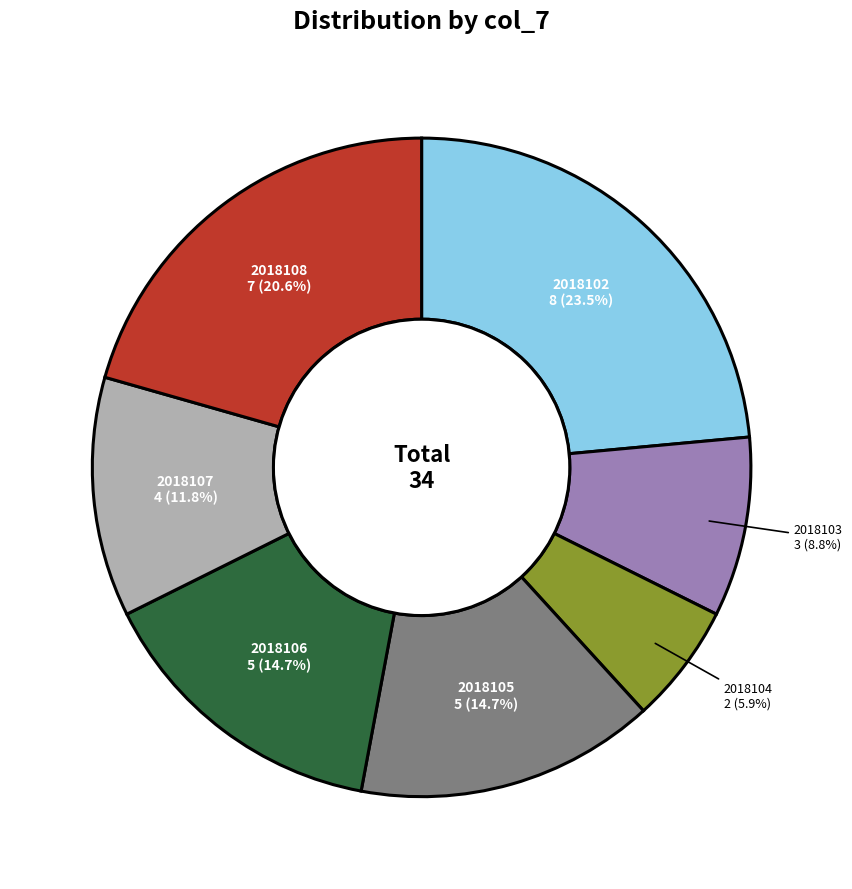

To the nearest percent, what is the difference between the 2018104 and 2018108 slice percentages?

15%